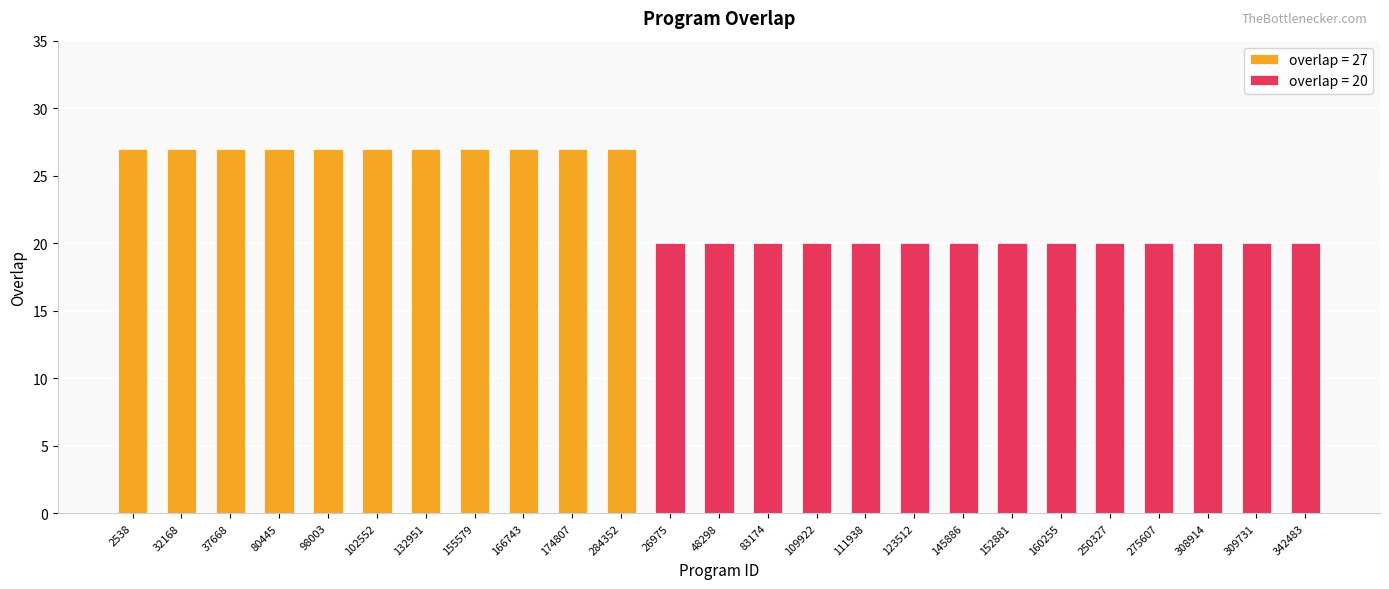

What is the label of the 12th bar from the left?

26975